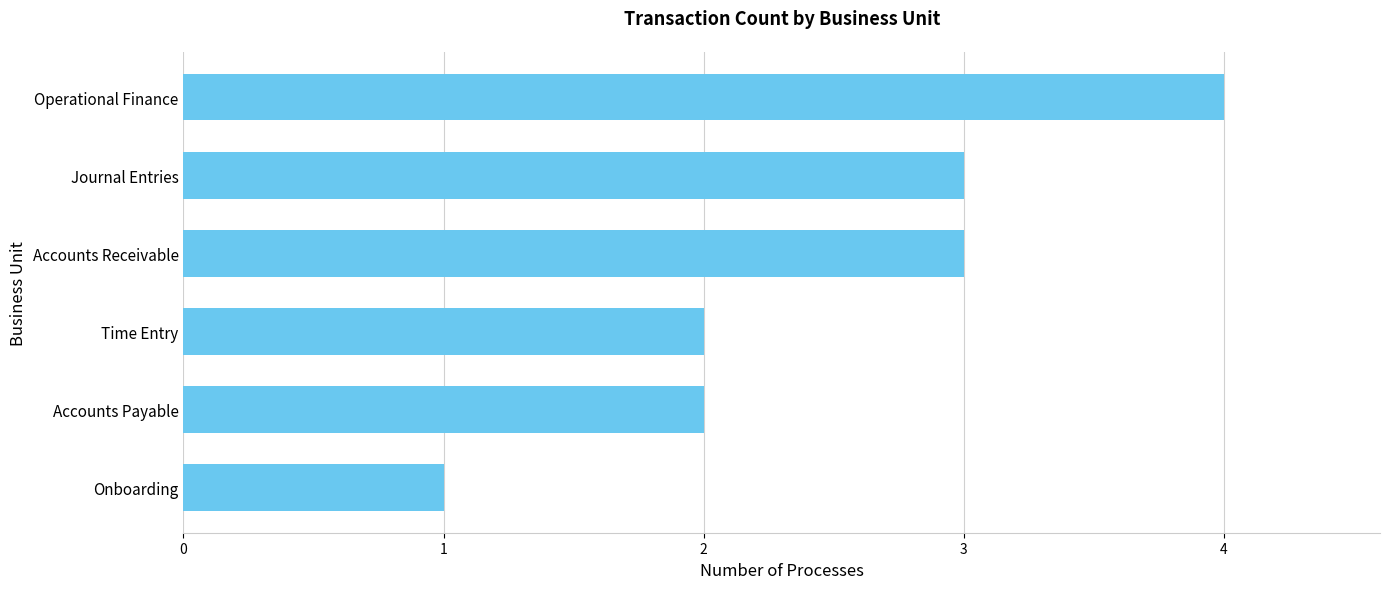

Approximately how many times larger is the value at Accounts Payable compared to Onboarding?

2.0